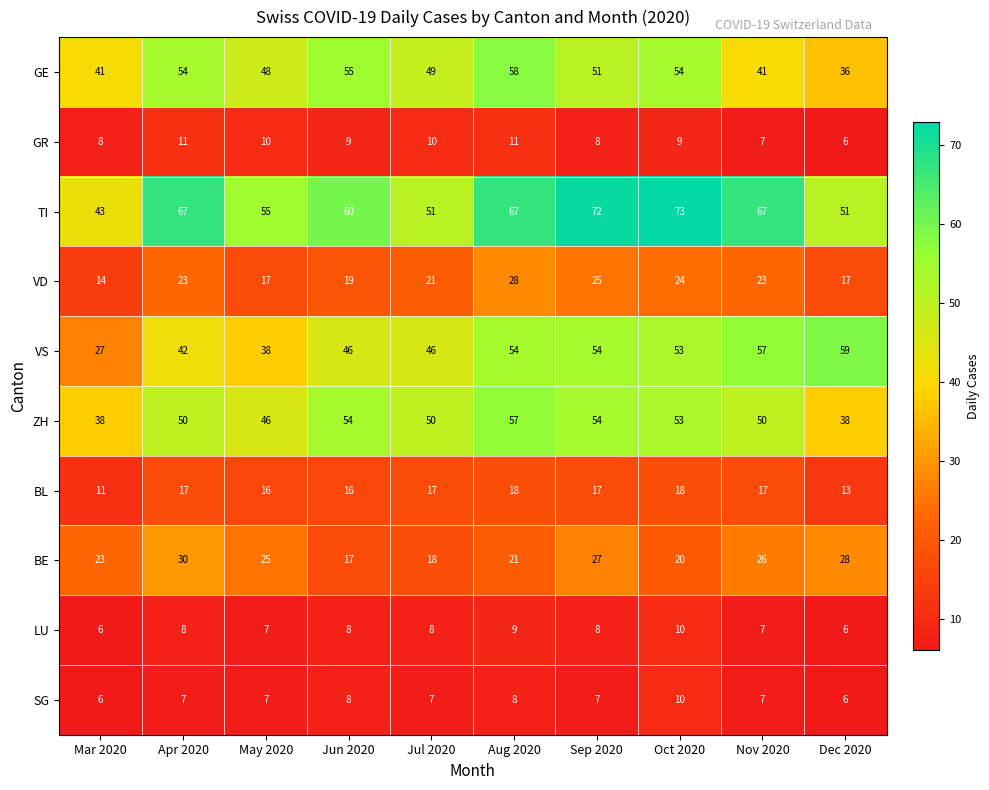

Which label corresponds to the largest value in the chart?

Oct 2020